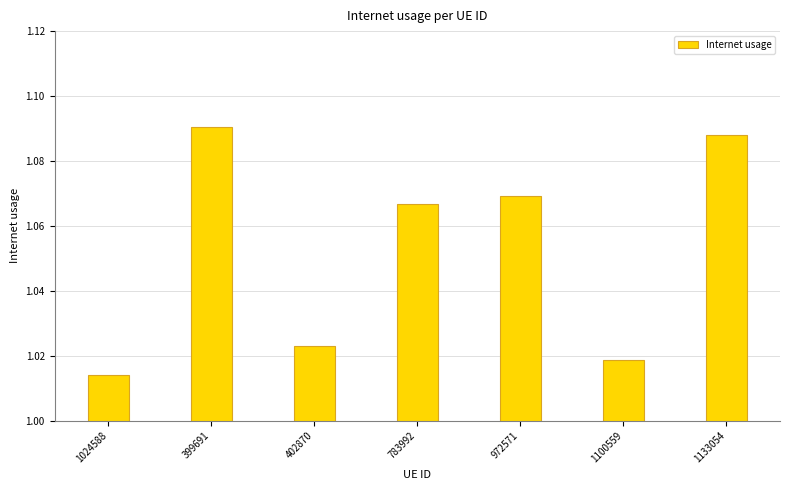

Which label corresponds to the smallest value in the chart?

1024588